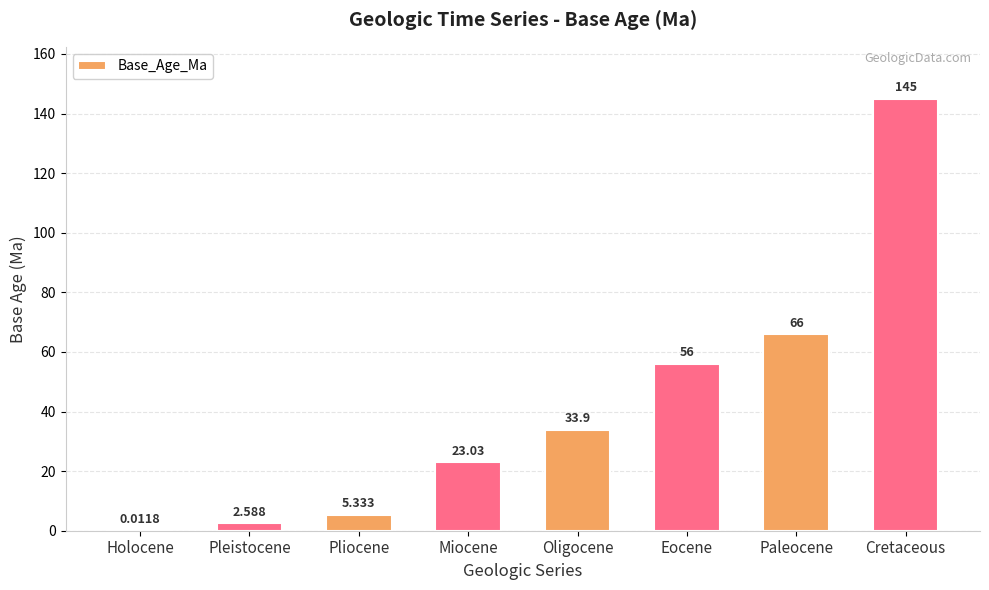

At which category does the chart reach its peak across all series?

Cretaceous